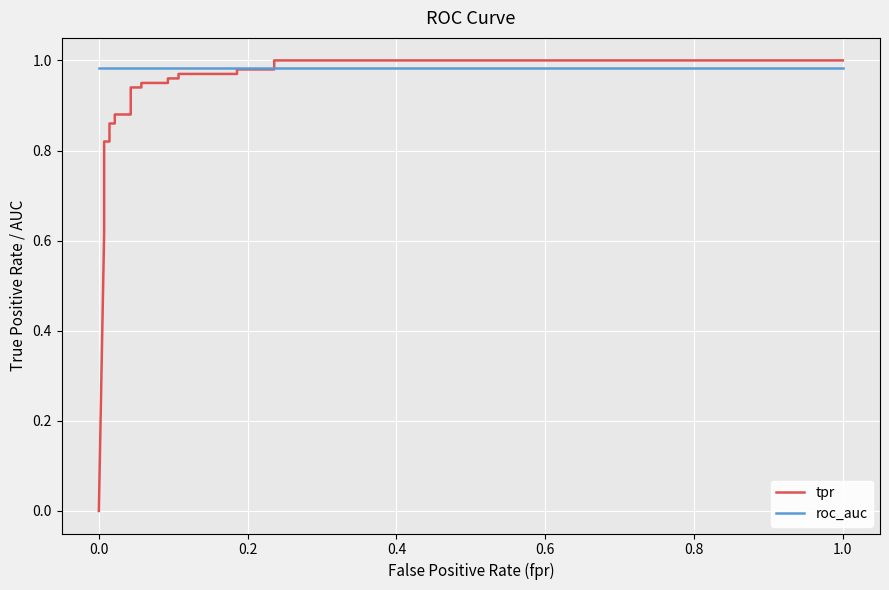

At 0.2, list the series in order from largest to smallest.

roc_auc, tpr